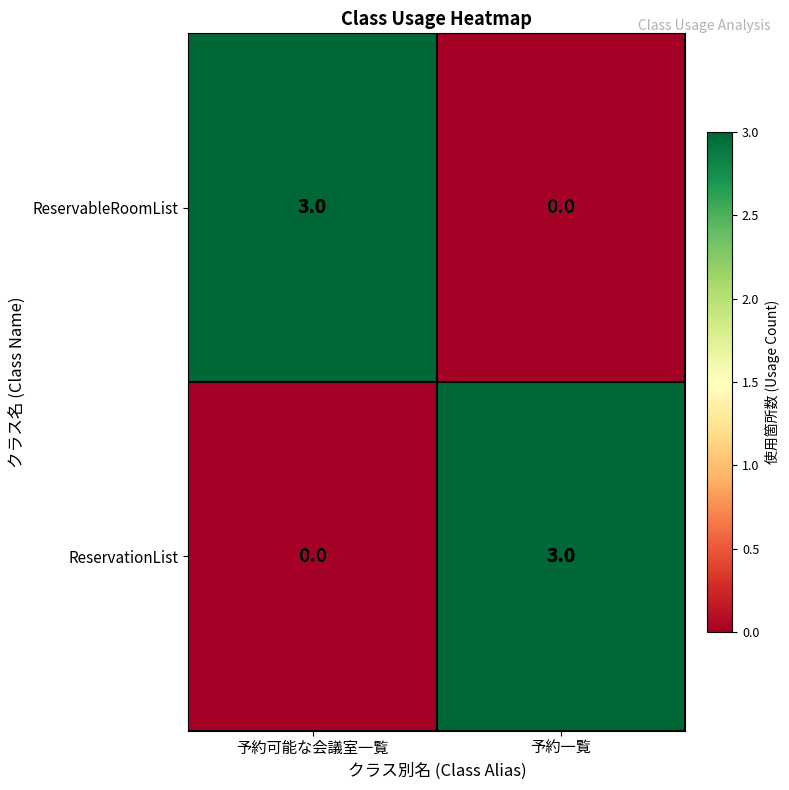

Is it true that ReservationList equals 5 at 予約一覧?

False